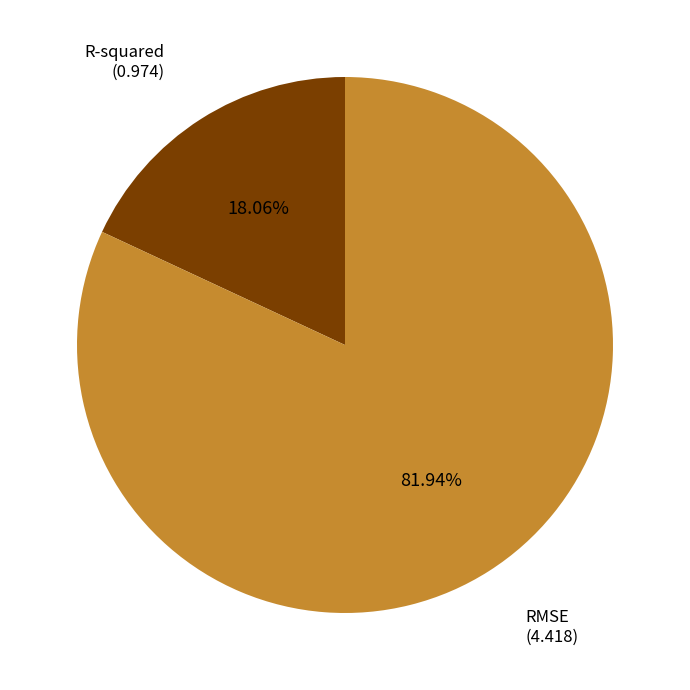

How many segments does this pie chart have?

2